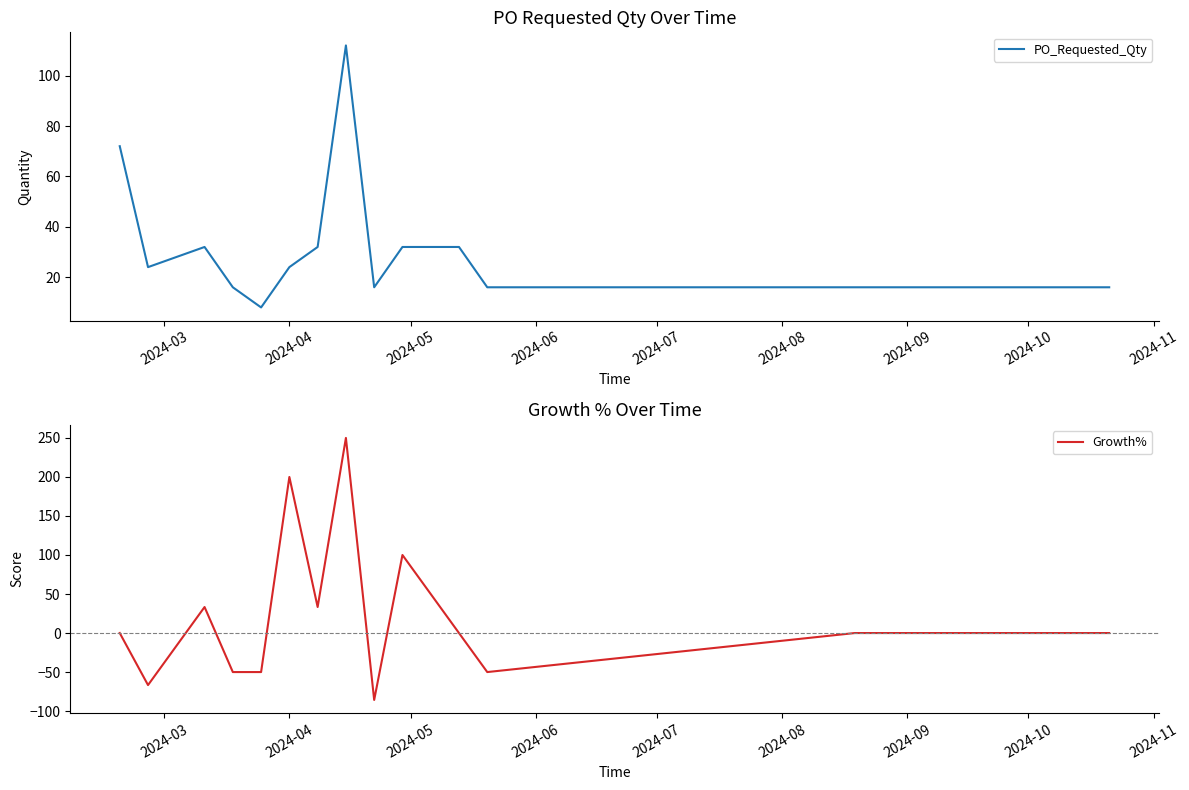

What is the minimum value for PO_Requested_Qty?

8